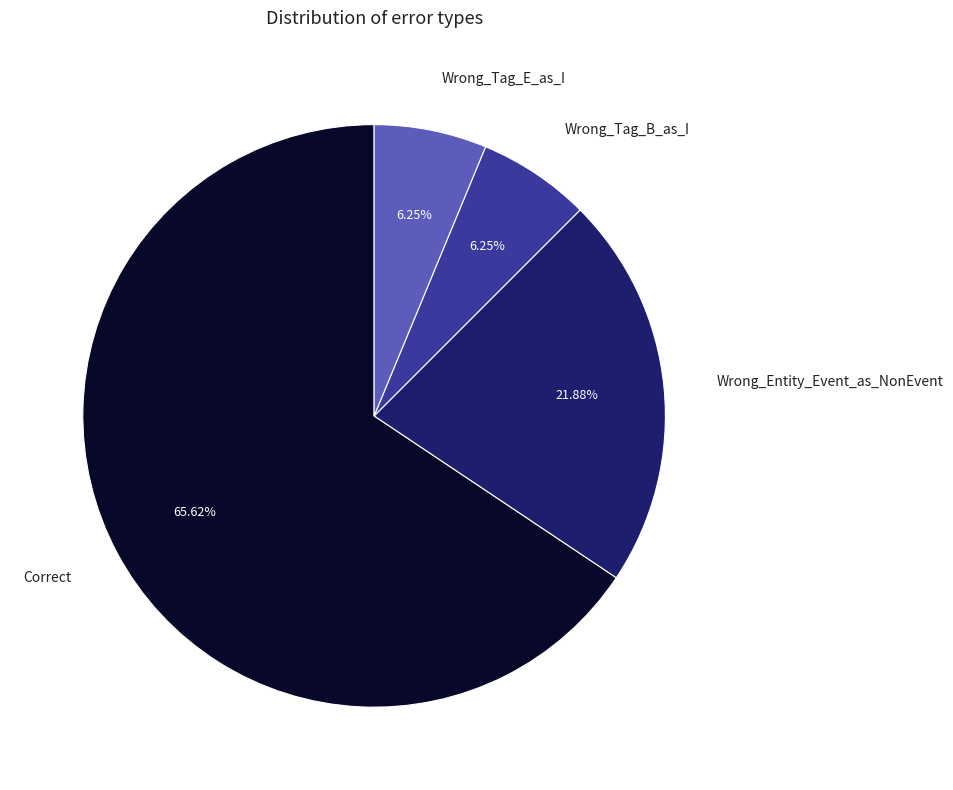

Which slice is the largest?

Correct